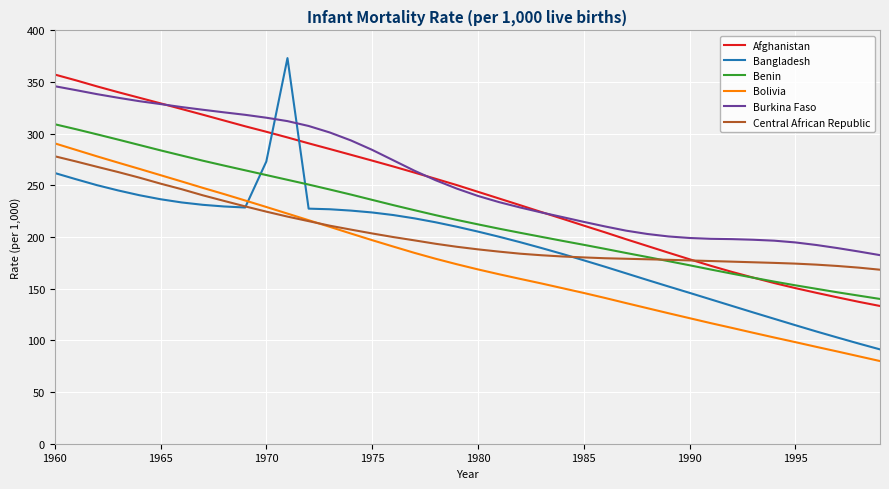

True or false: Afghanistan and Bolivia cross at least once.

False